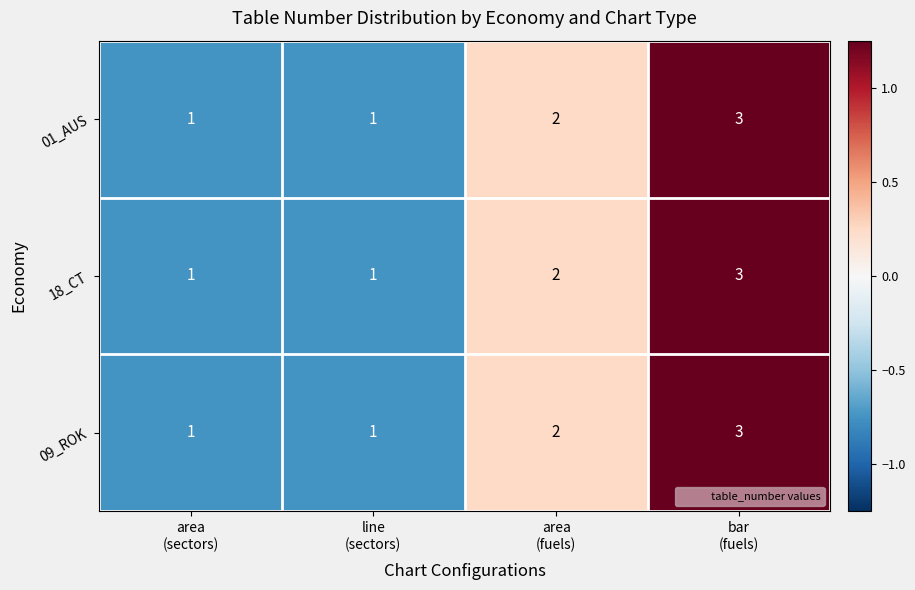

What is the greatest value displayed?

3